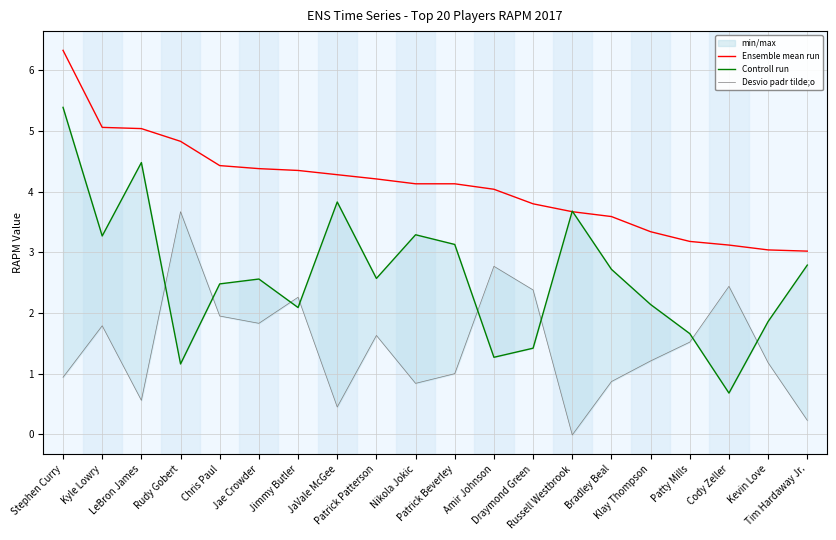

How many values in Desvio padr tilde;o are above zero?

19